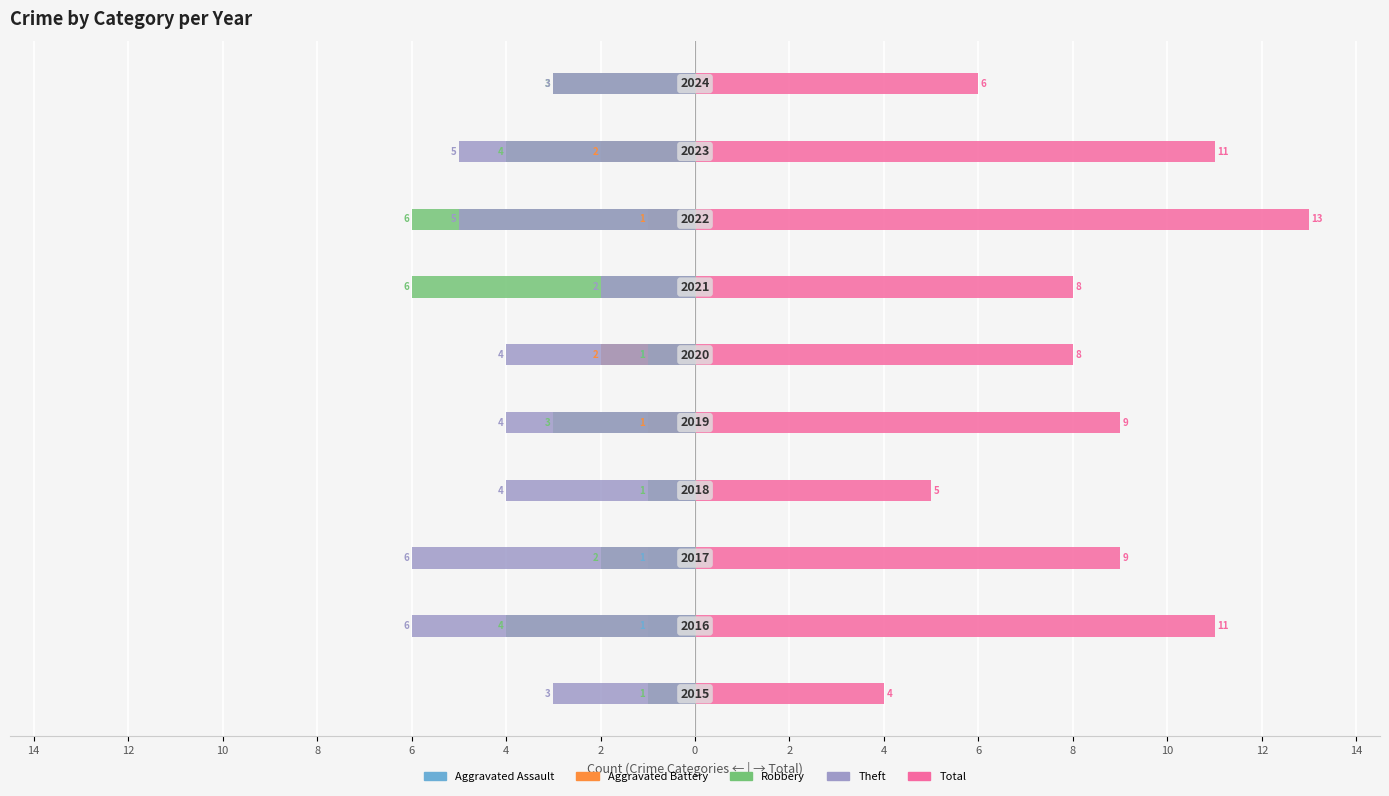

What is the average value of the Robbery series?

-3